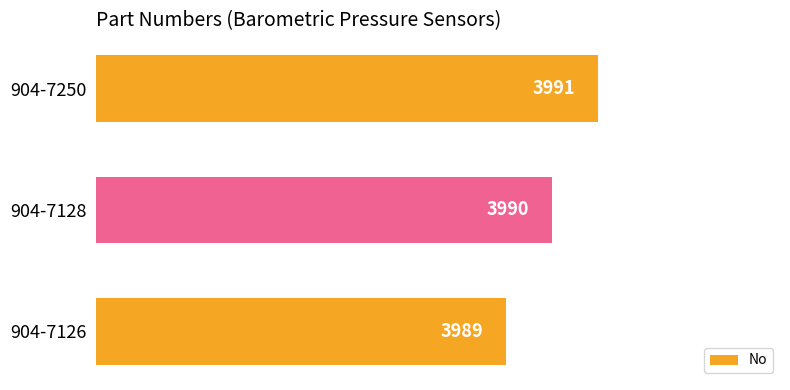

What is the maximum value shown in the chart?

3991